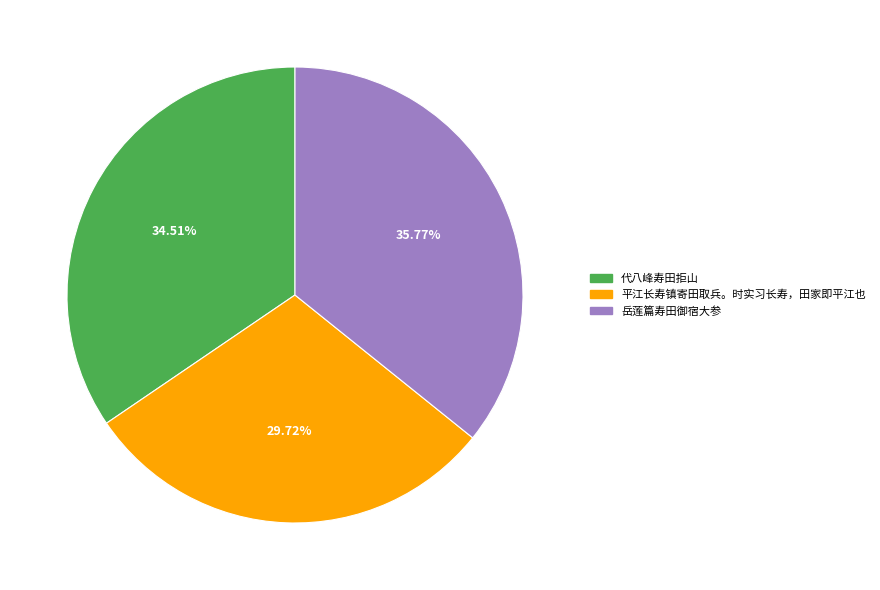

Count the number of slices in the pie.

3